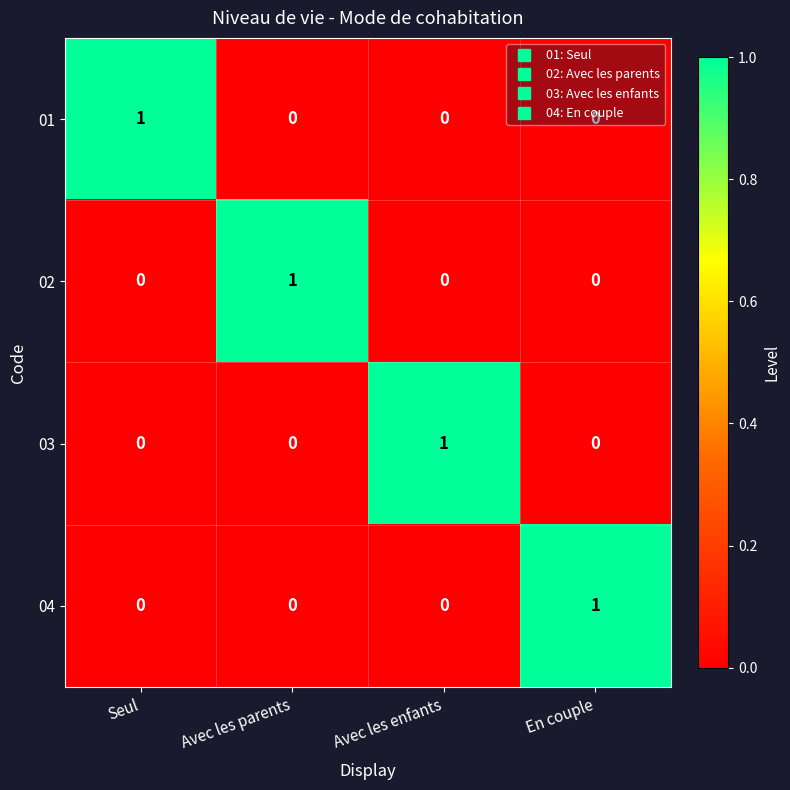

At how many categories does at least one series exceed 0?

4